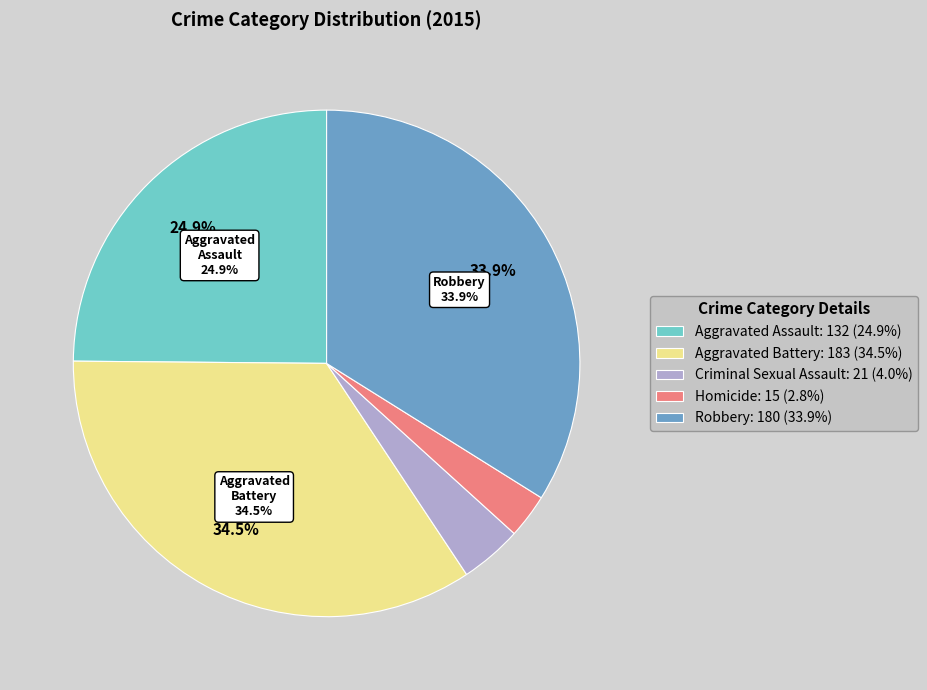

Does Robbery represent more than half of the total?

No